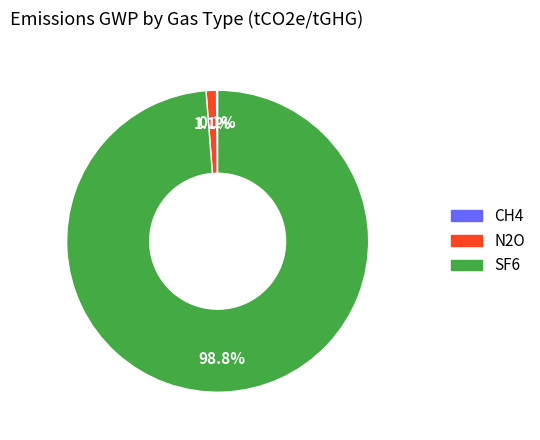

What is the majority slice?

SF6